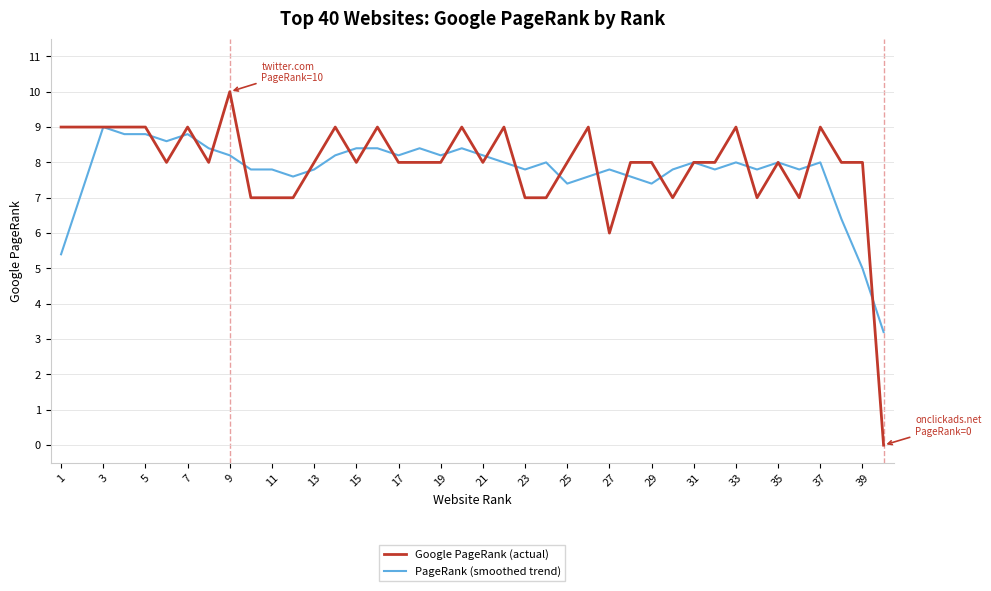

Does the chart have visible grid lines?

Yes